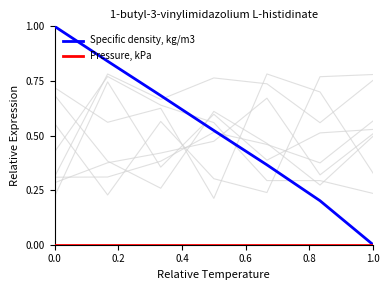

True or false: Pressure, kPa and Specific density, kg/m3 cross at least once.

False